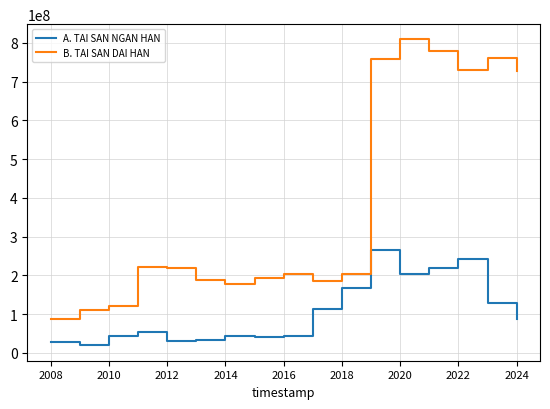

True or false: B. TAI SAN DAI HAN and A. TAI SAN NGAN HAN cross at least once.

False